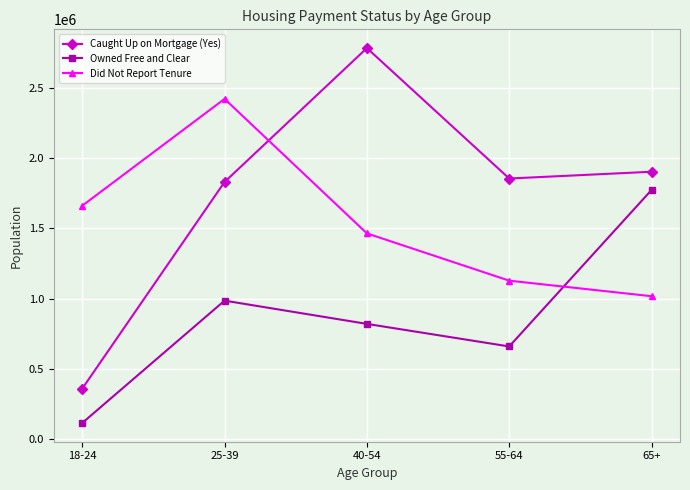

Does the chart display data point markers on the line(s)?

Yes